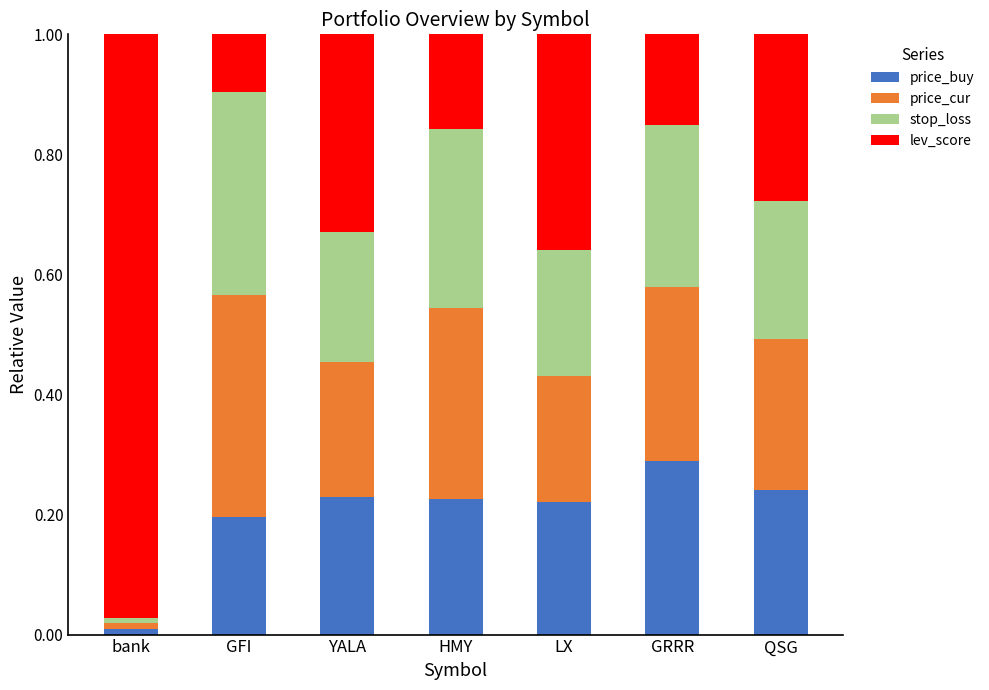

What is the sum of the price_buy values at QSG and YALA?

0.5